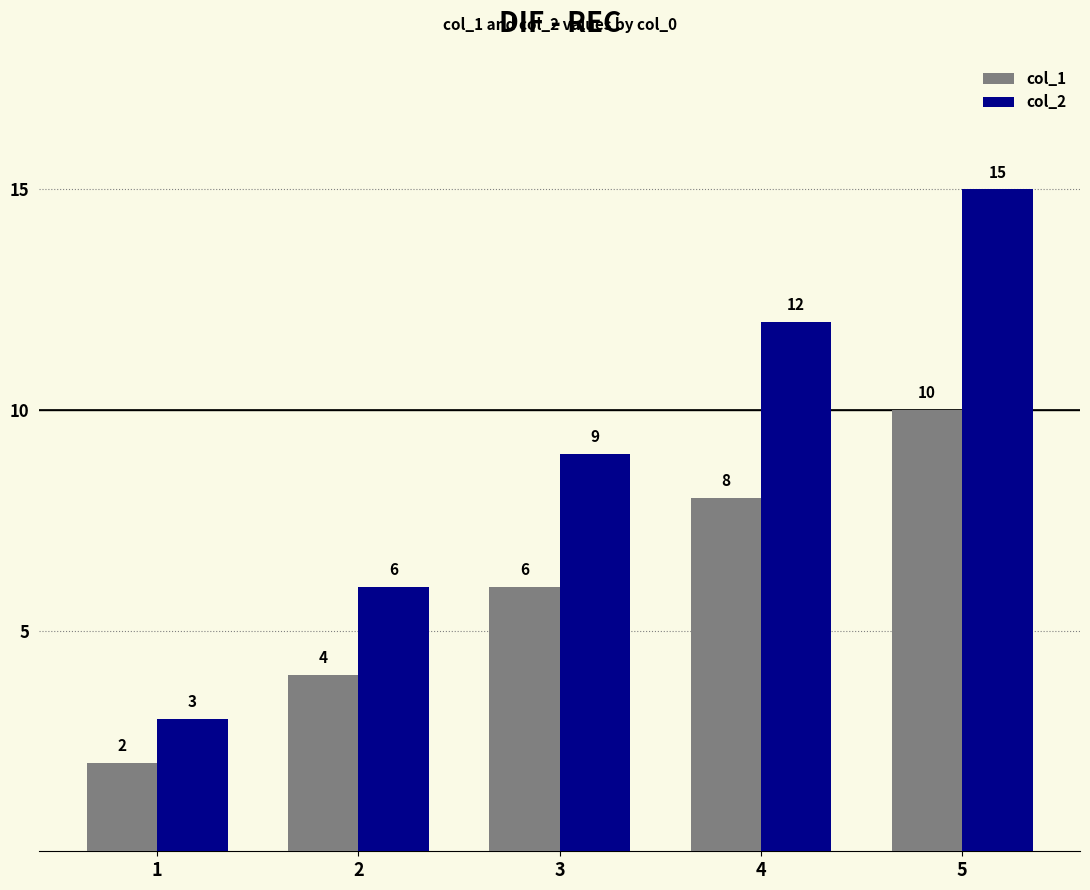

Is the value of col_2 at 3 greater than the value of col_1 at 5?

No